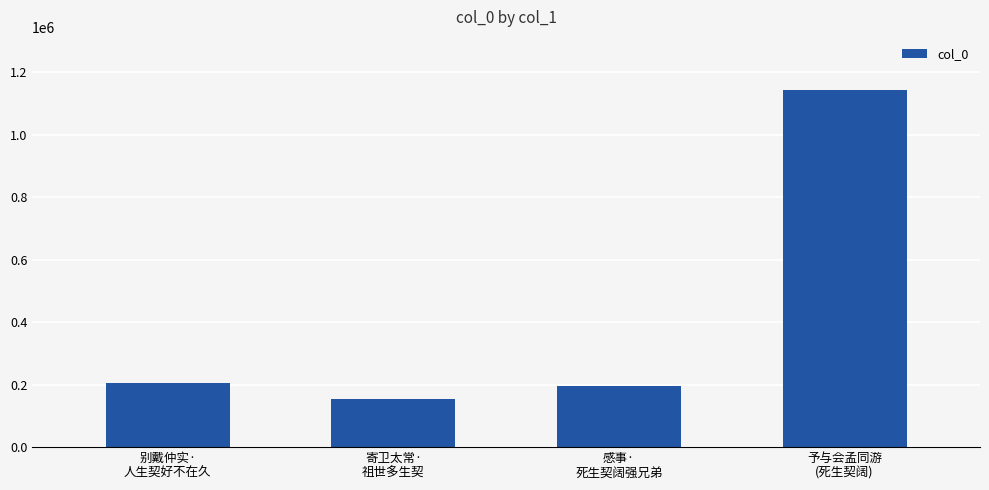

What is the value of the 1st bar from the left?

203850